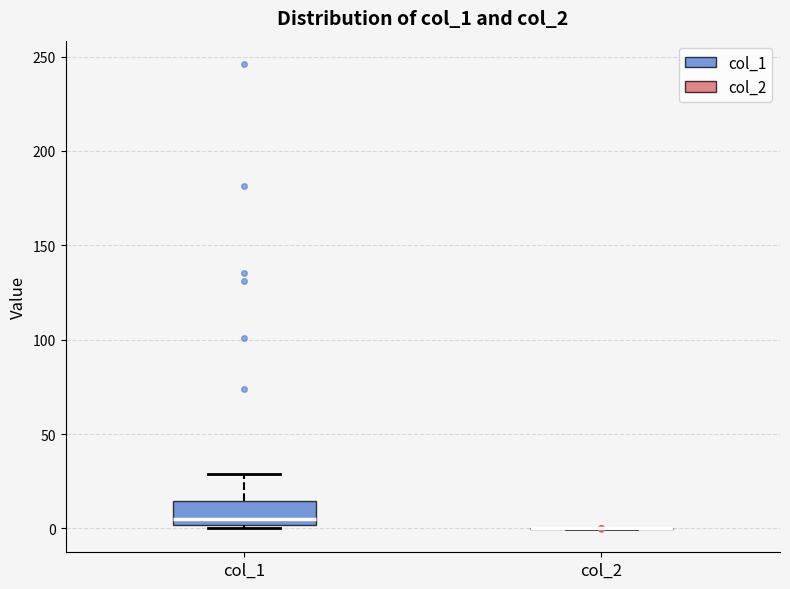

Reading left to right, read every box against the y-axis: the position of its median line, the range the box covers, and the ends of its whiskers. The values are not printed on the chart, so give them approximately, as read against the axis.

col_1: median 5, box 0 to 15, whiskers 0 (just below the box's lower edge) to 30
col_2: box collapsed to a line at 0, whiskers 0 to 0